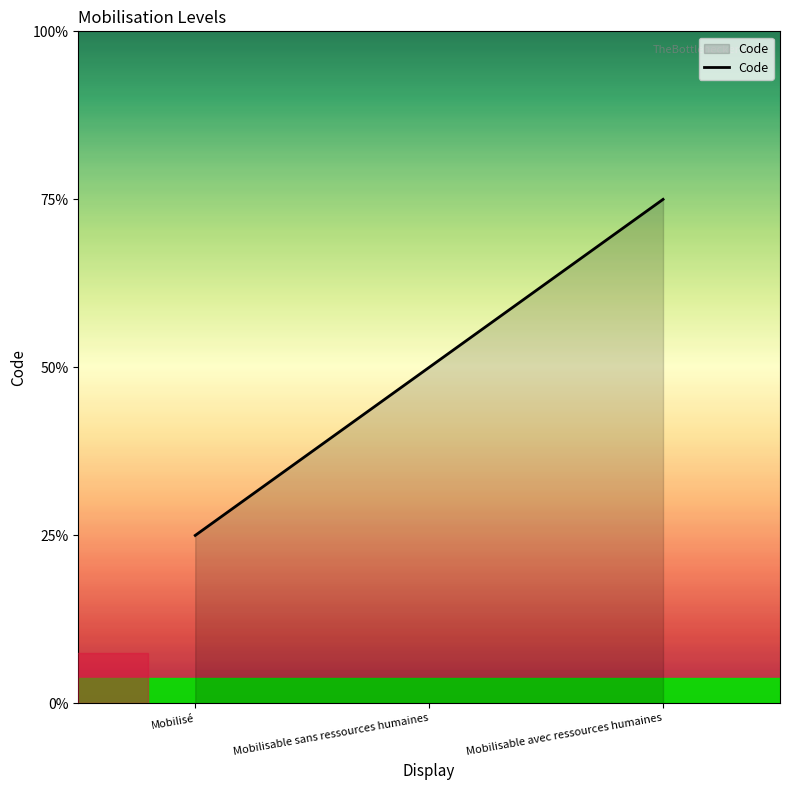

List the labels in order of value, smallest first.

Mobilisé, Mobilisable sans ressources humaines, Mobilisable avec ressources humaines